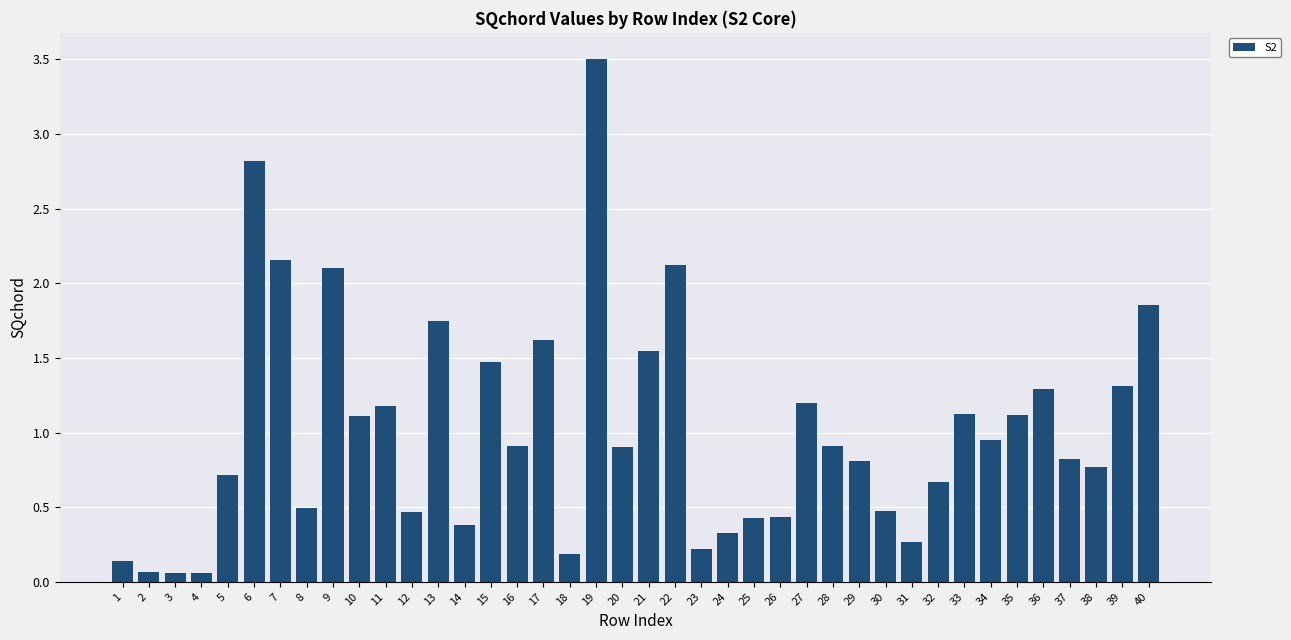

What is the difference between the maximum and minimum values?

3.4